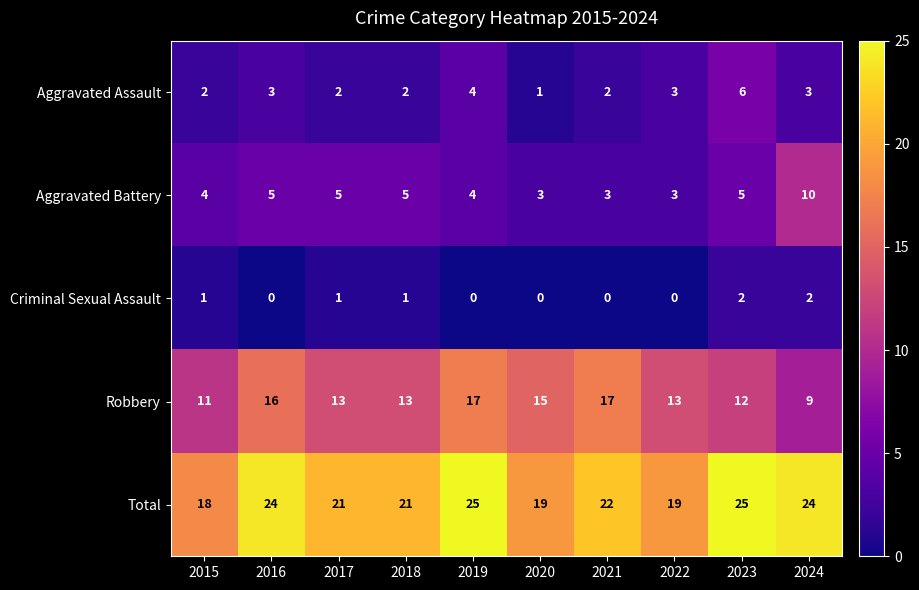

How many distinct data groups are displayed?

5